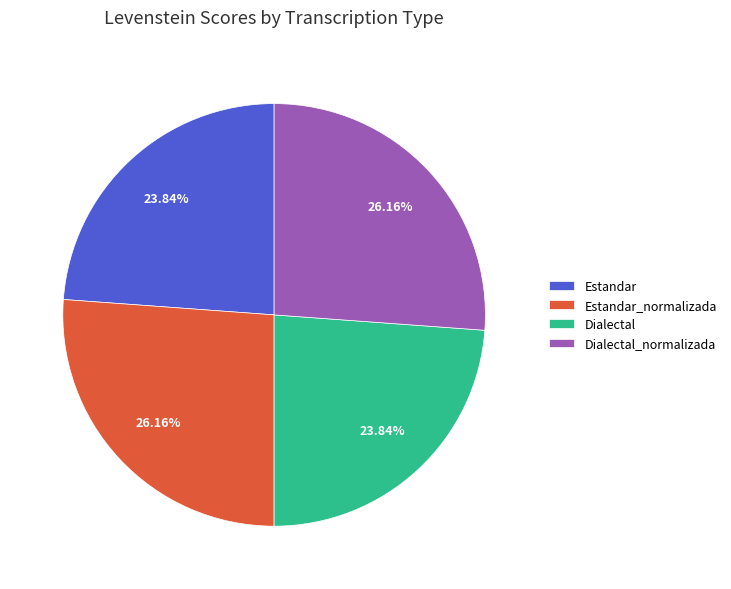

Does Estandar account for over 50% of the chart?

No